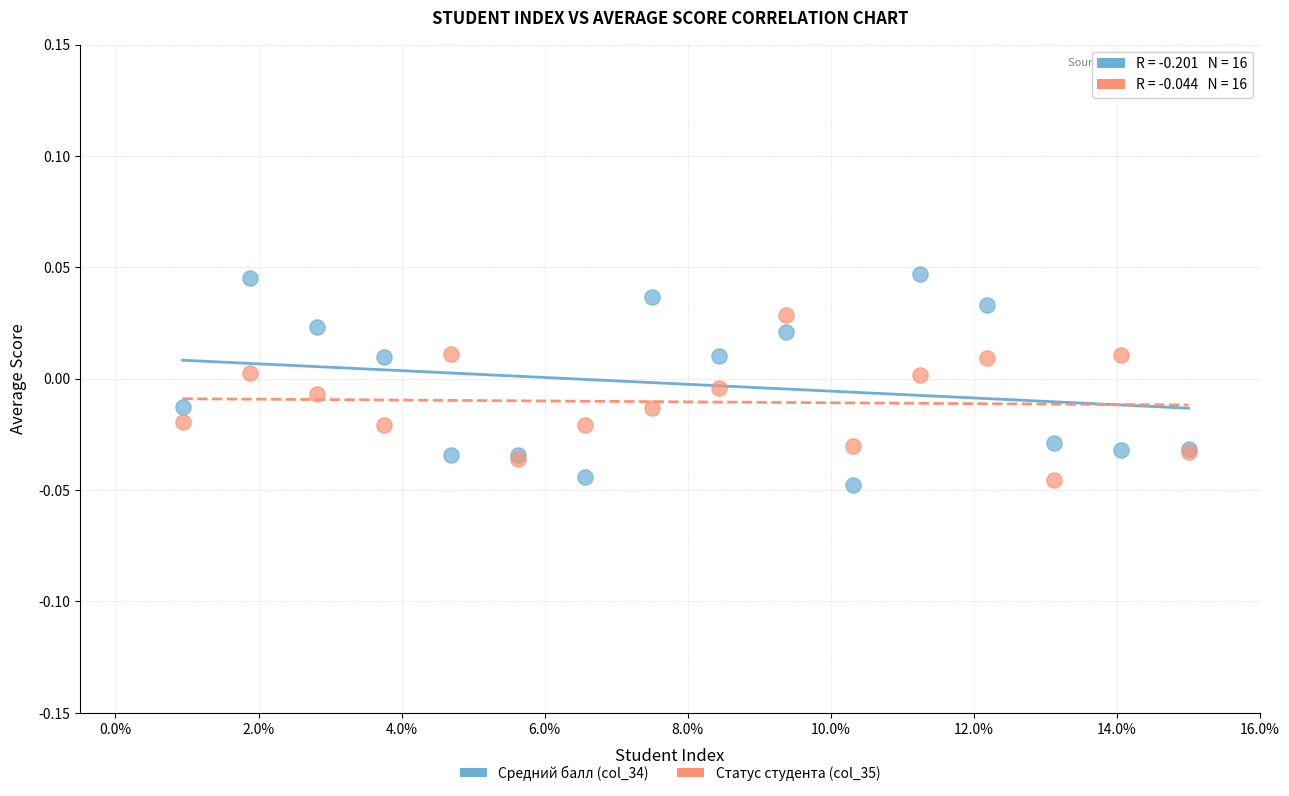

Which series contains the highest Y value?

Средний балл (col_34)